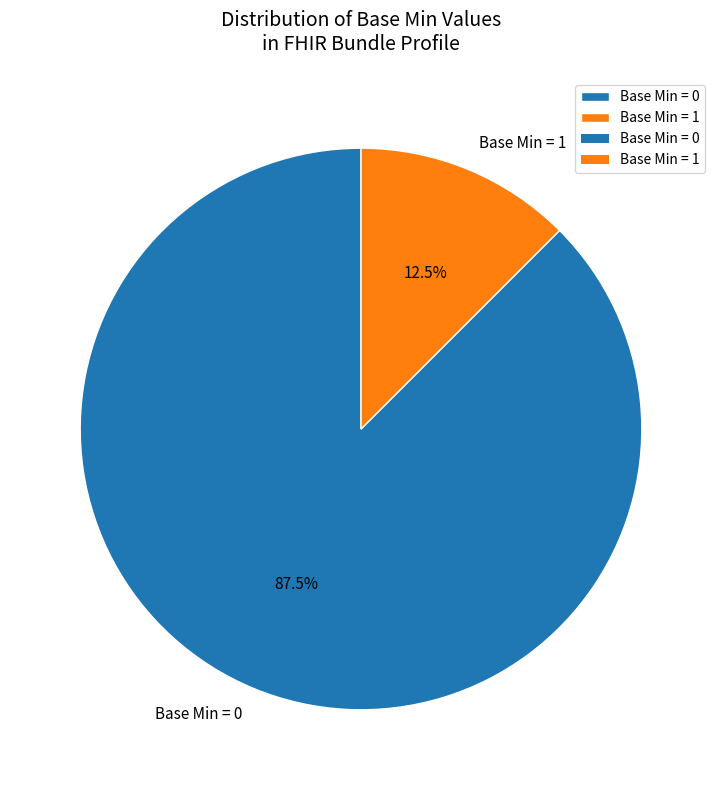

How many segments does this pie chart have?

2